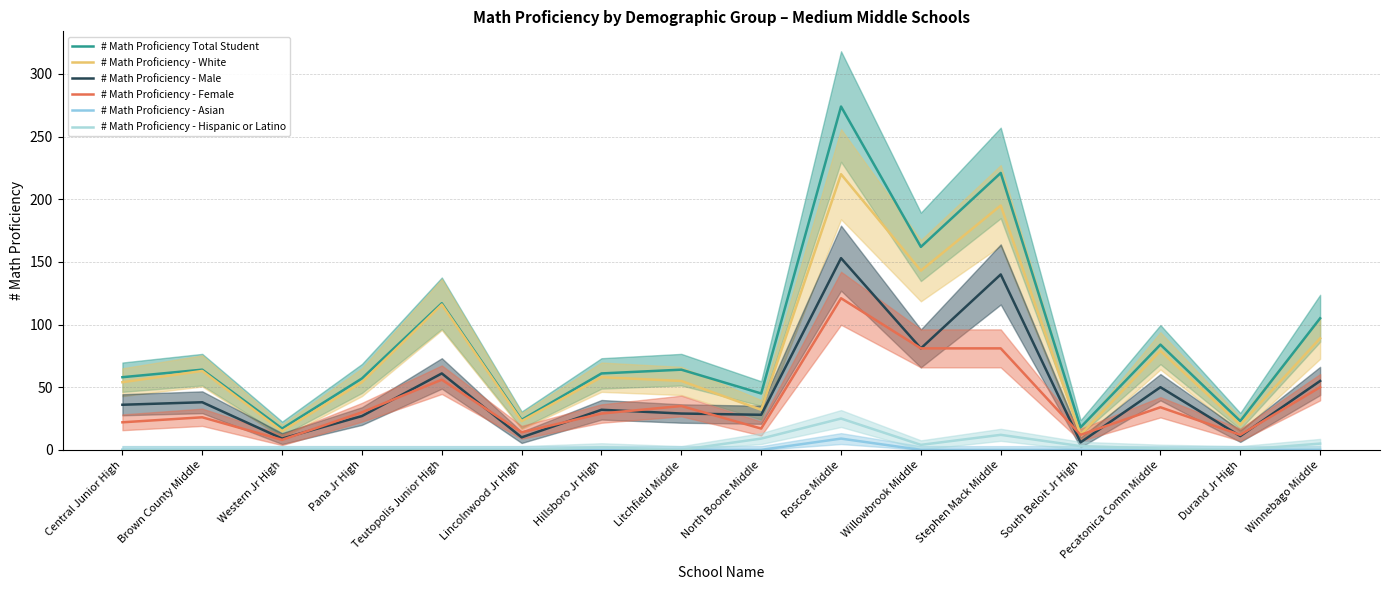

At which category does # Math Proficiency - Male reach its first local valley?

Western Jr High